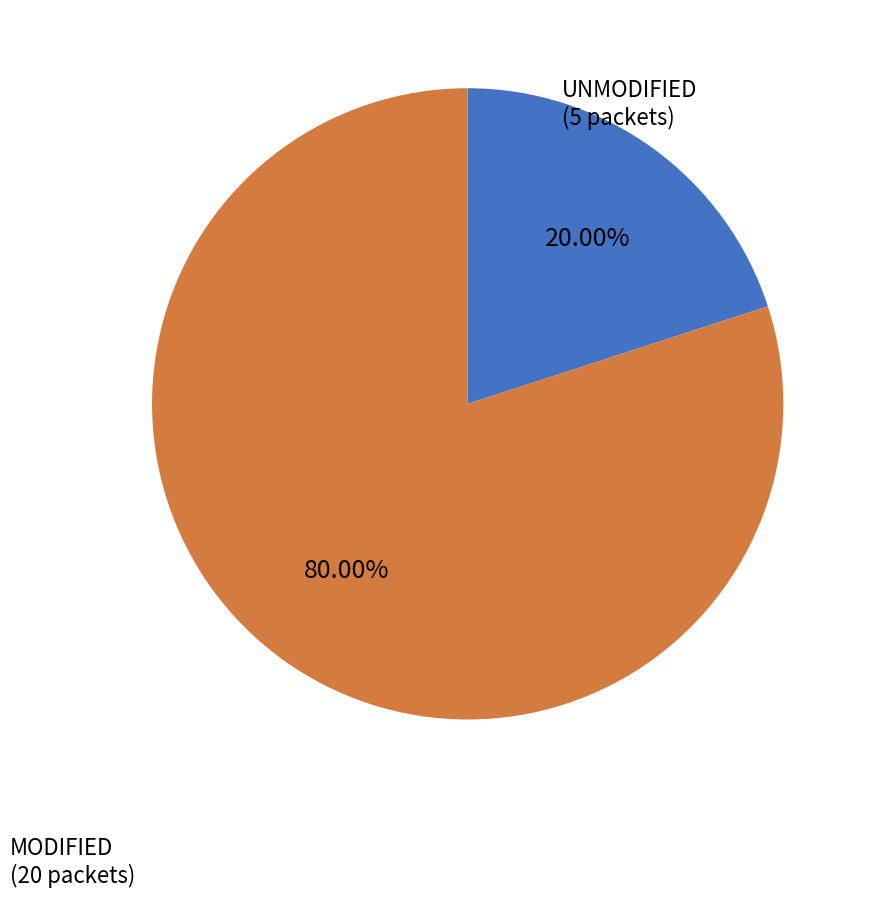

Is there any slice that represents more than half of the pie?

Yes